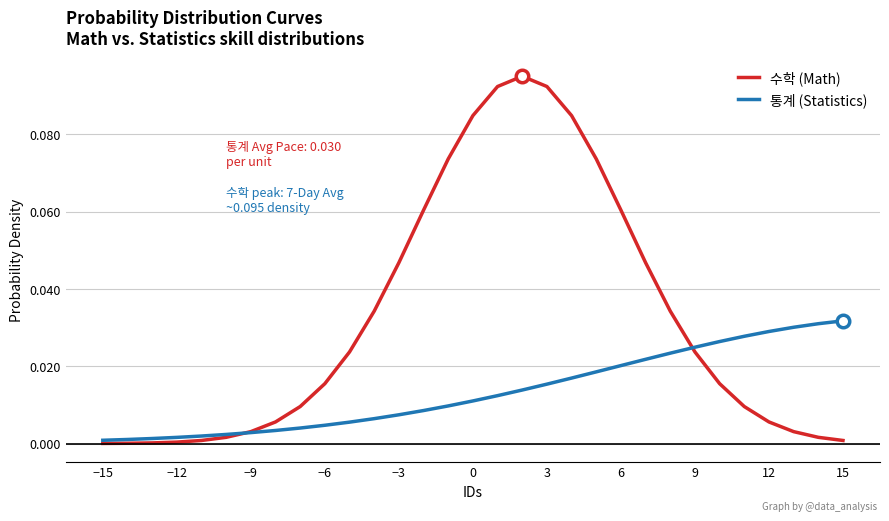

Which series has the largest total across all categories?

수학 (Math)